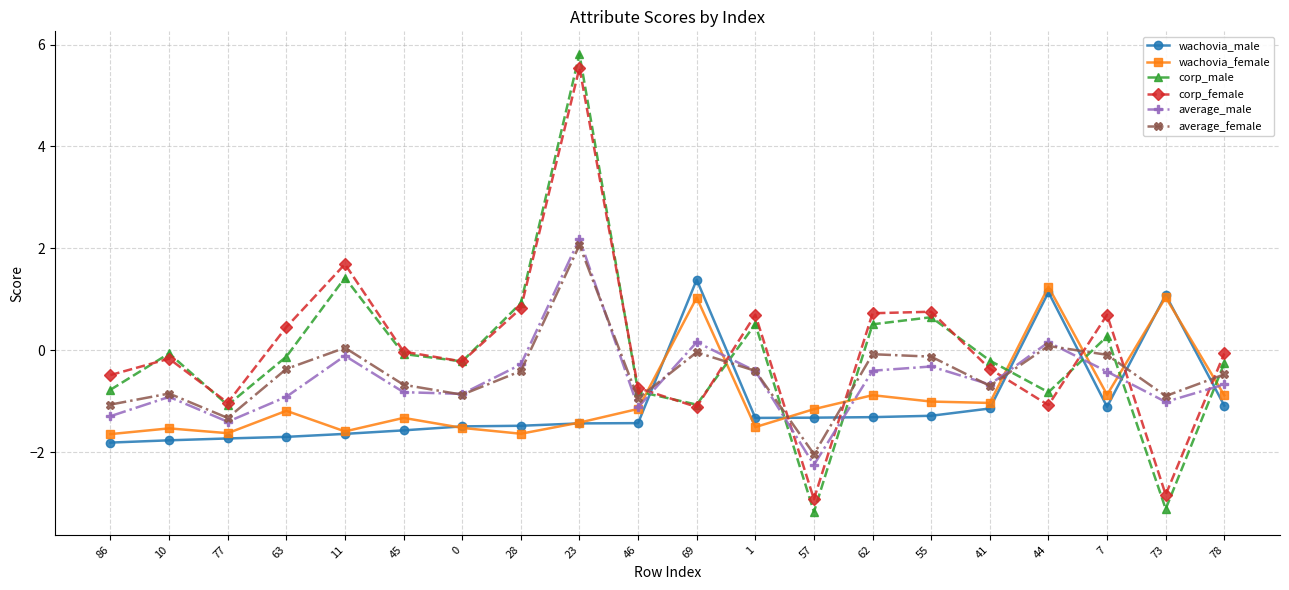

True or false: average_male and corp_male cross at least once.

True